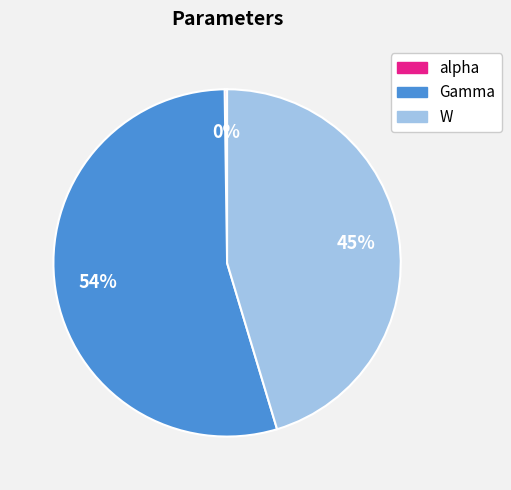

To the nearest percent, what is the combined percentage of Gamma and W?

100%